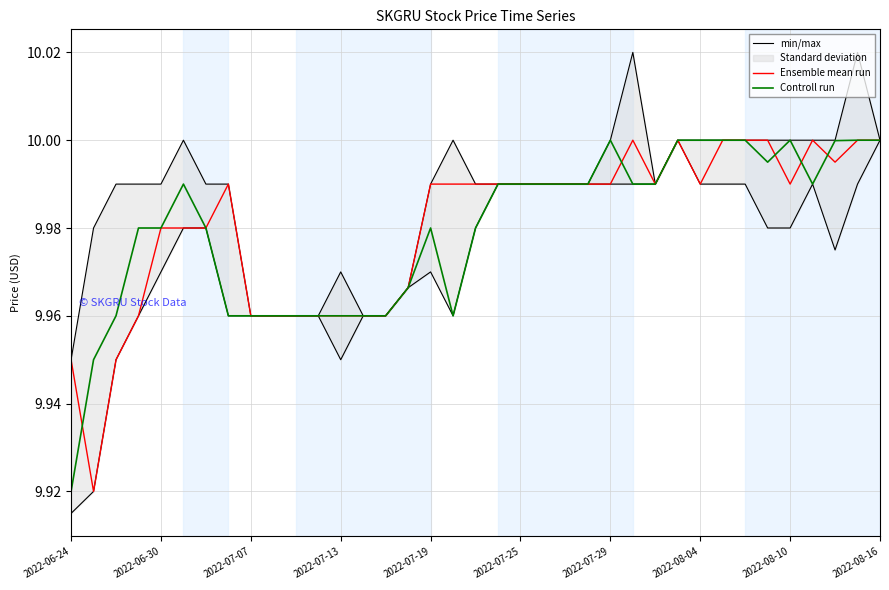

In min/max, how many points are higher than both neighbors (excluding endpoints)?

5